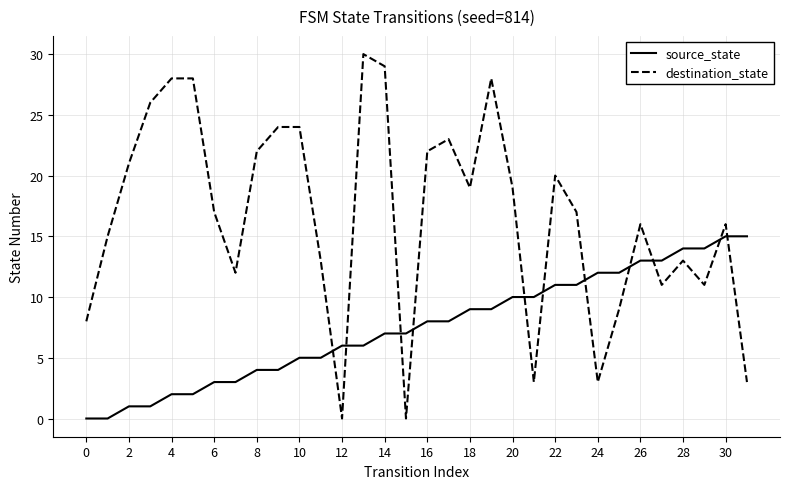

How many lines are shown in the chart?

2